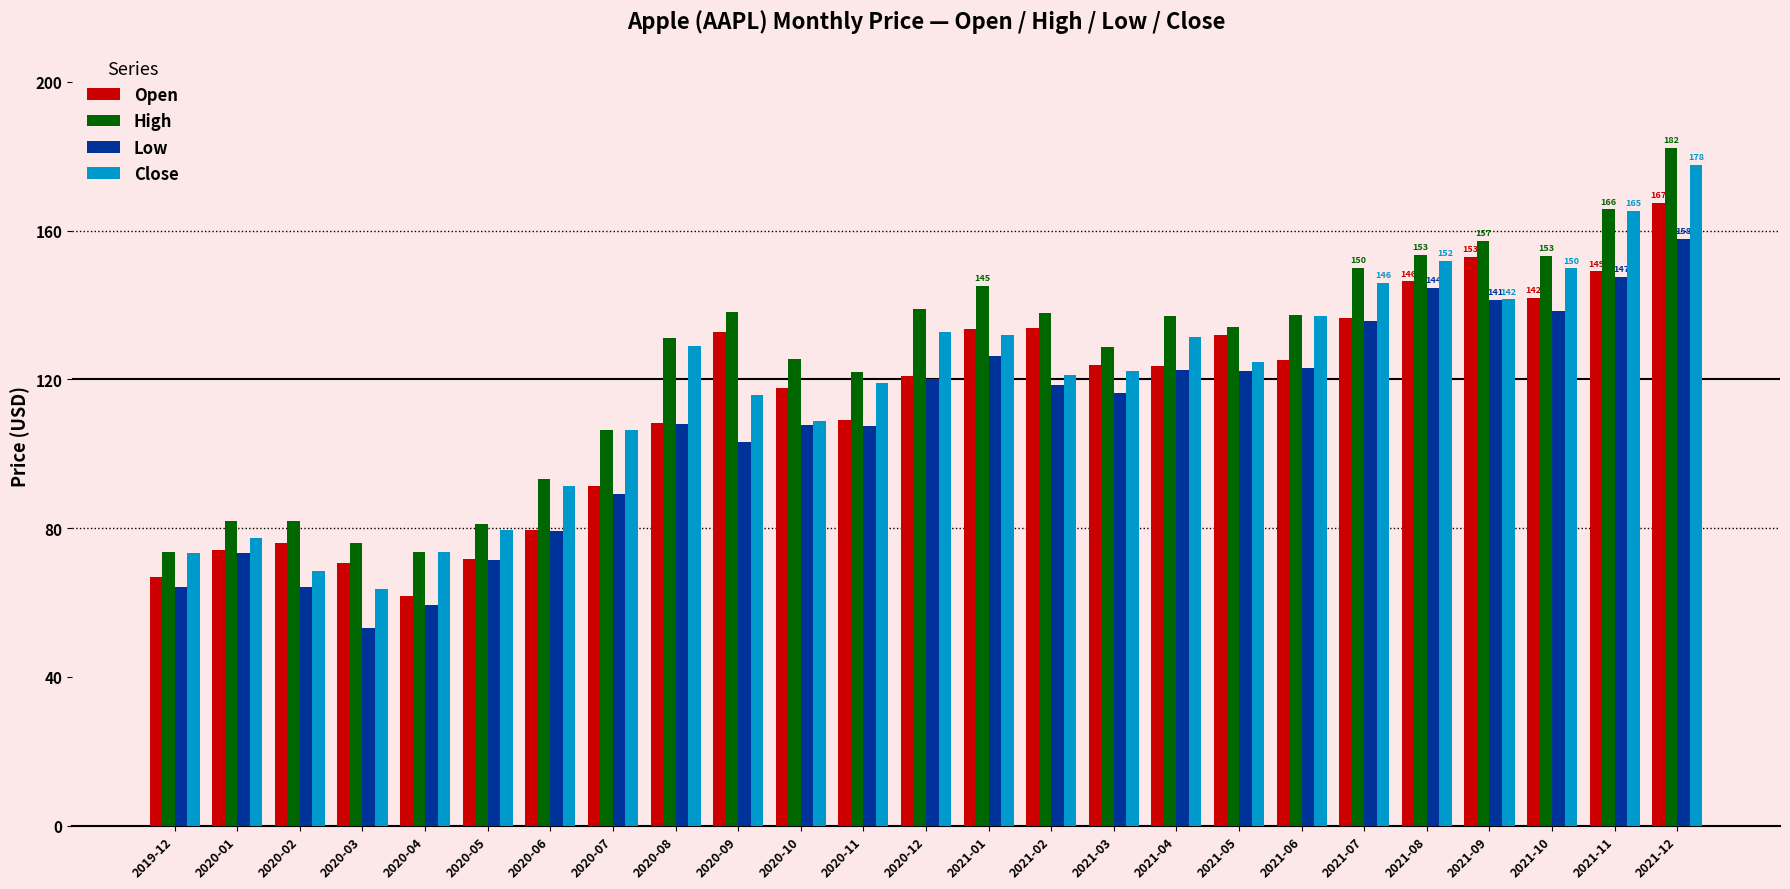

The Low series shows 107.9 at 2020-08. True or false?

True